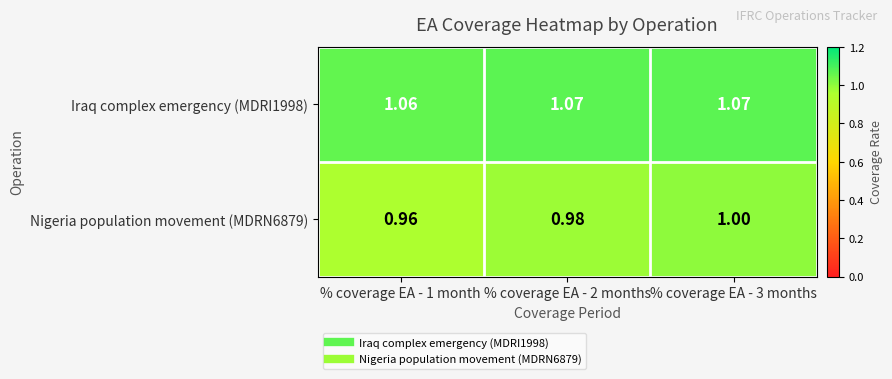

Is the value of Iraq complex emergency (MDRI1998) at % coverage EA - 3 months greater than the value of Nigeria population movement (MDRN6879) at % coverage EA - 1 month?

Yes